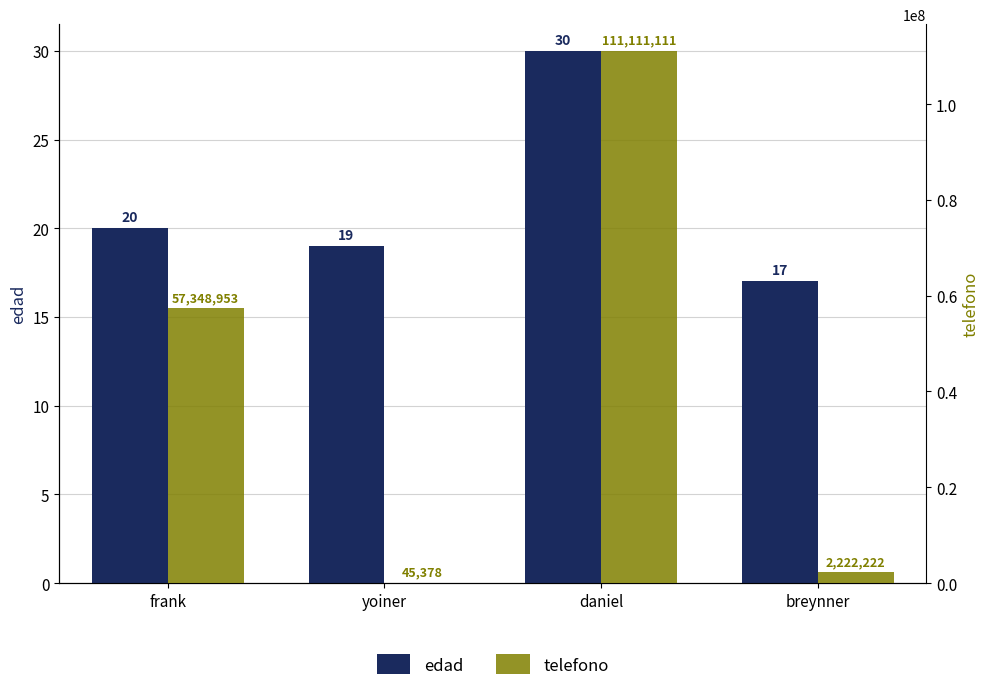

What is the spread (max minus min) of values at yoiner?

45359